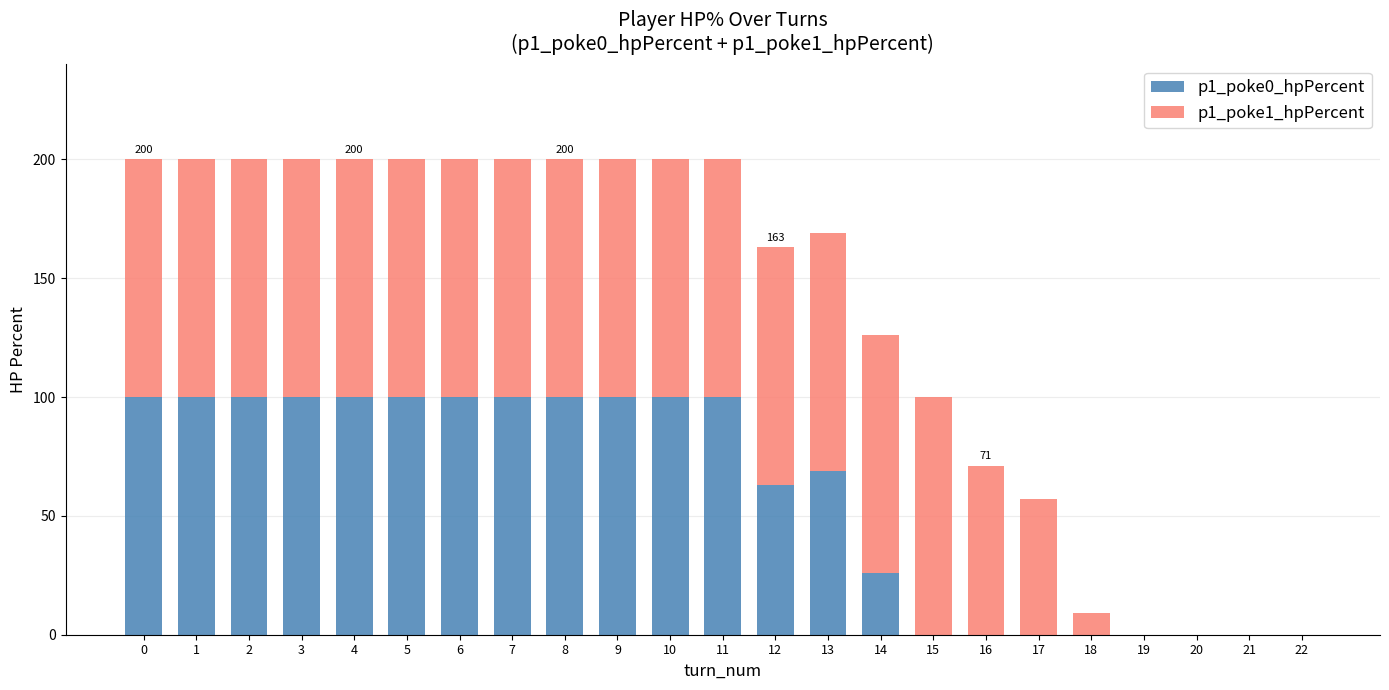

Count the number of data series in this chart.

2